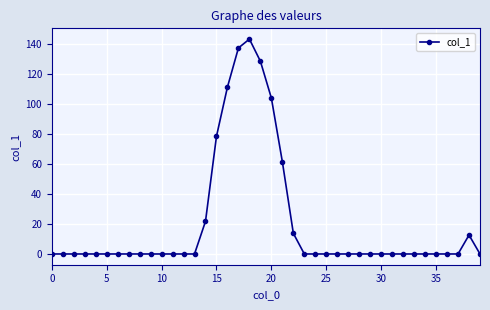

What is the maximum value shown in the chart?

143.0